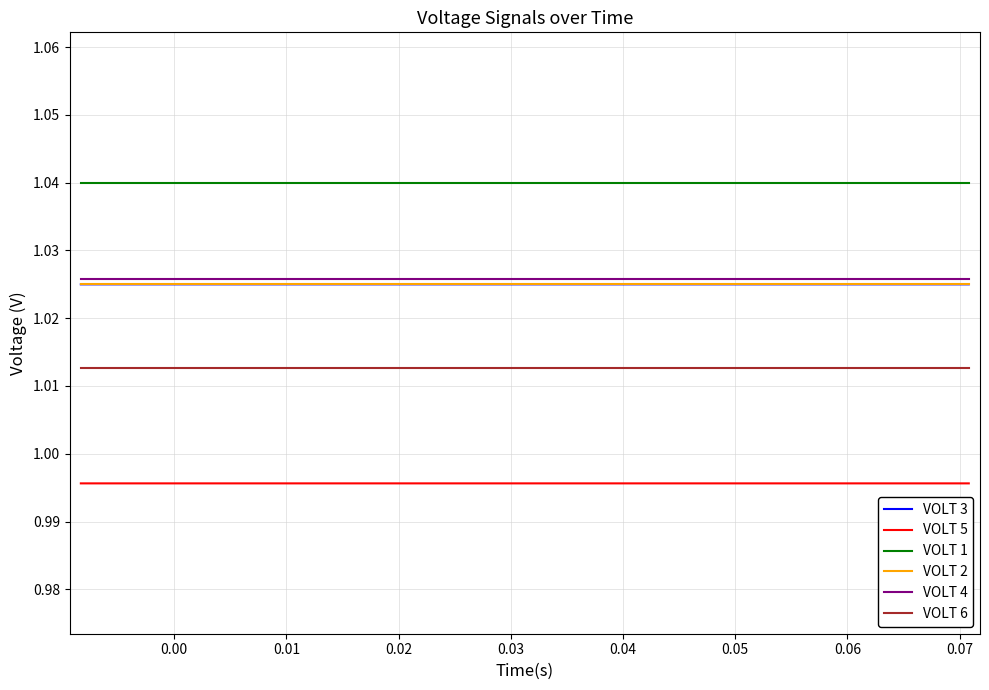

Which series has the widest spread of values?

VOLT 3